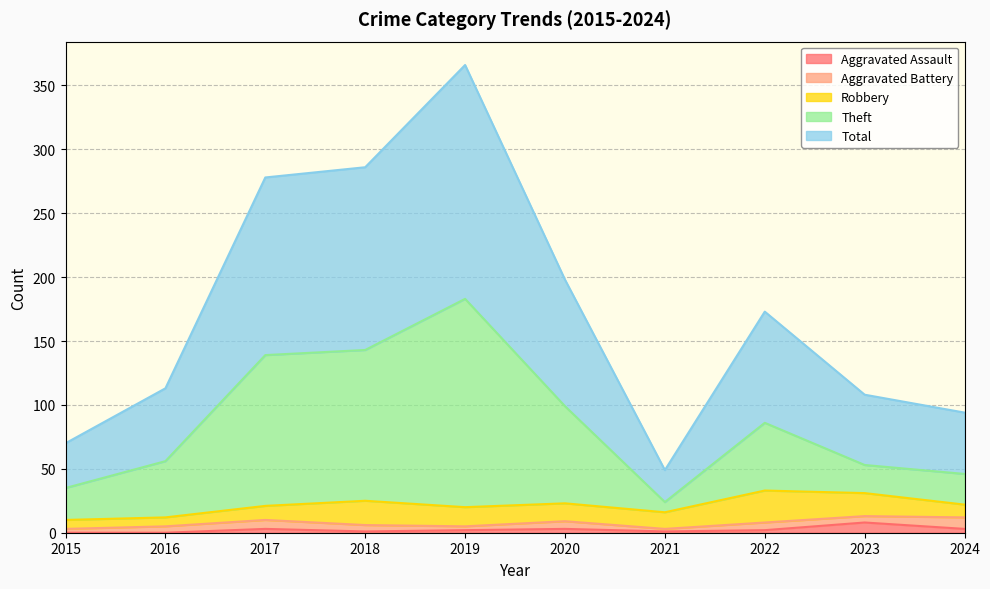

How many data points in Total are less than 173?

5